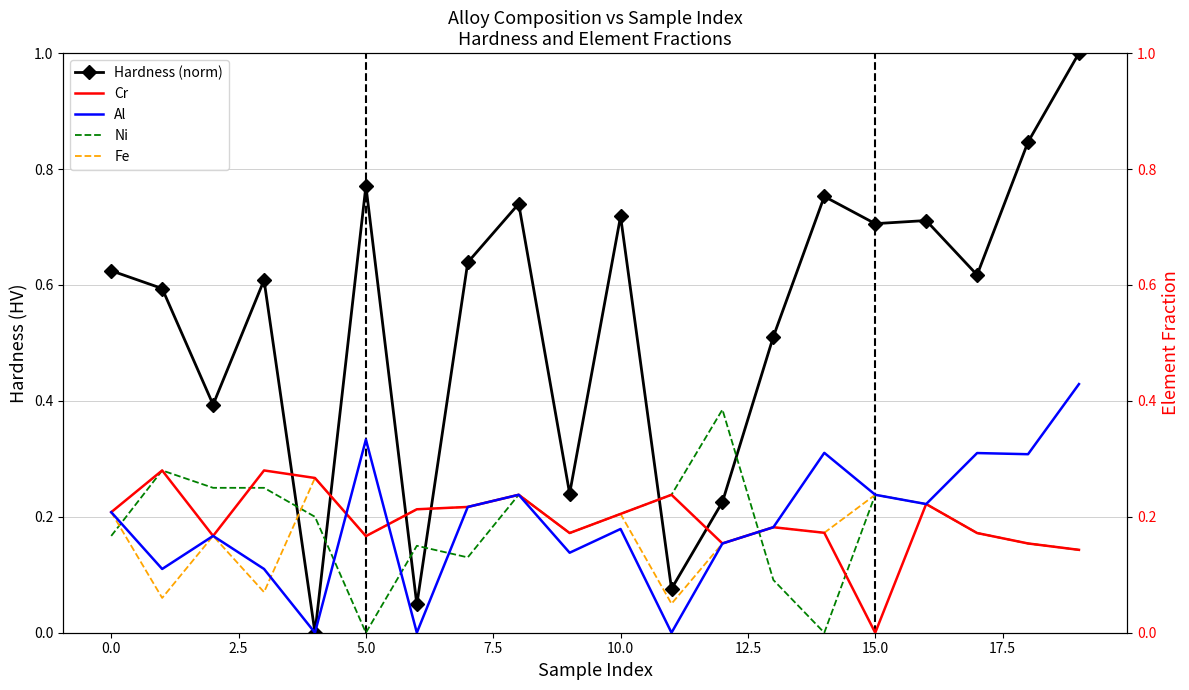

Is this an area chart (filled region under the line)?

No